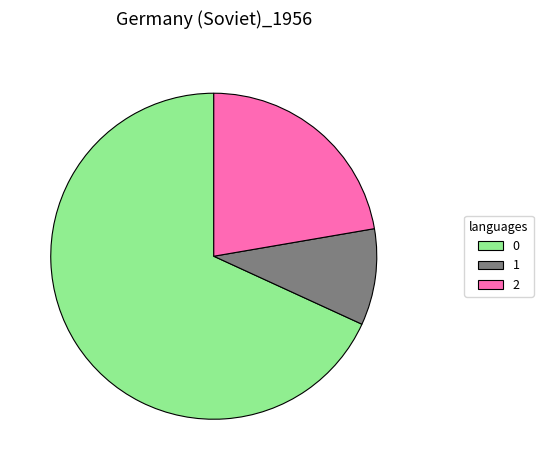

Rank the categories by value from highest to lowest.

0, 2, 1